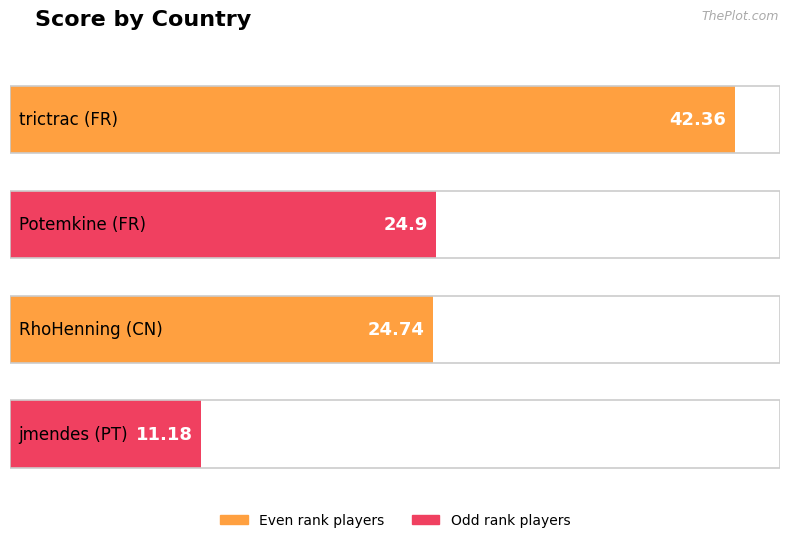

What is the label of the 3rd bar from the right?

FR